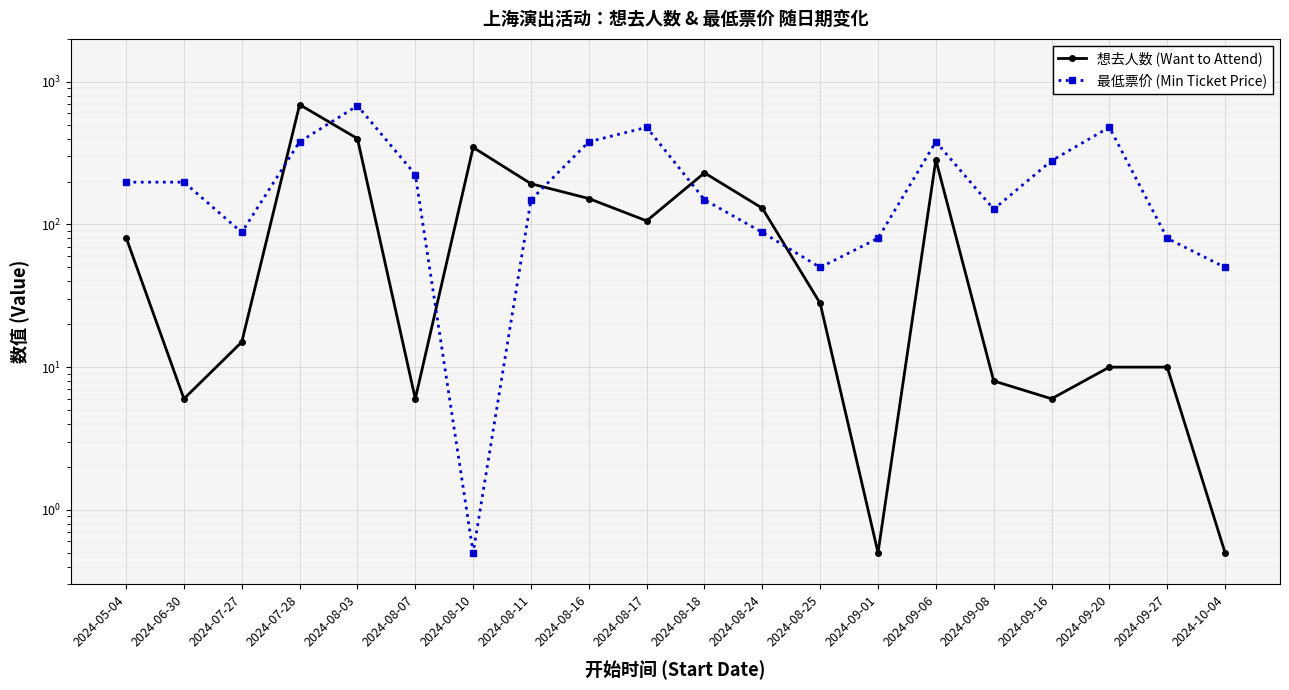

Where do 最低票价 (Min Ticket Price) and 想去人数 (Want to Attend) first cross each other?

2024-07-27 and 2024-07-28